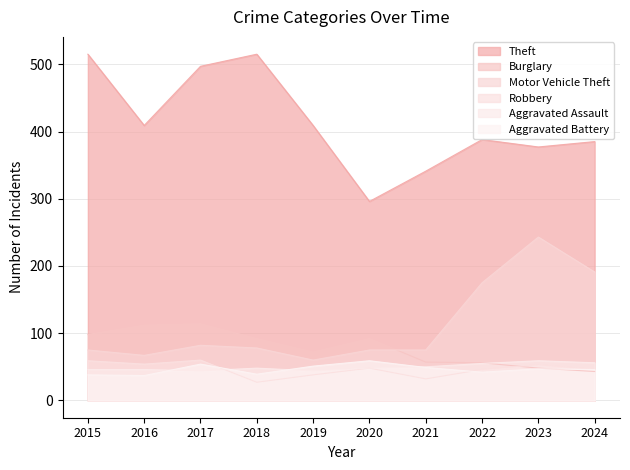

At 2015, list the series in order from smallest to largest.

Aggravated Battery, Aggravated Assault, Robbery, Motor Vehicle Theft, Burglary, Theft